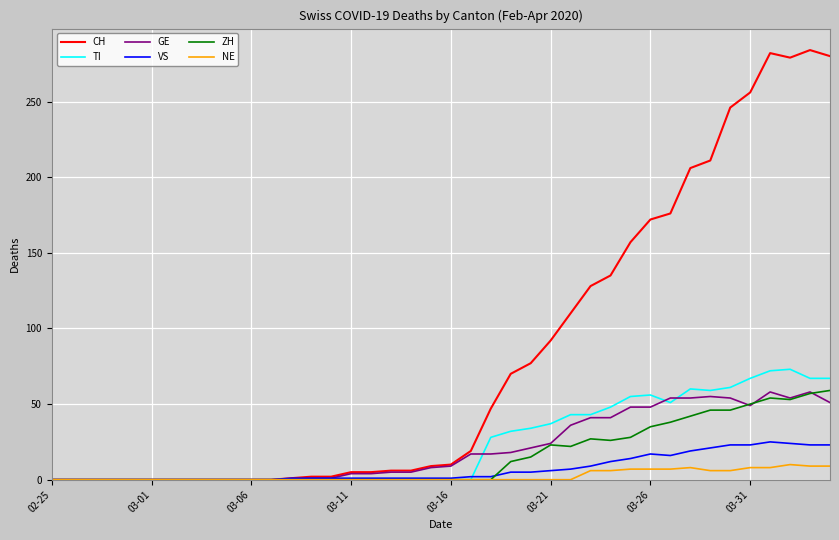

What is the maximum value for NE?

10